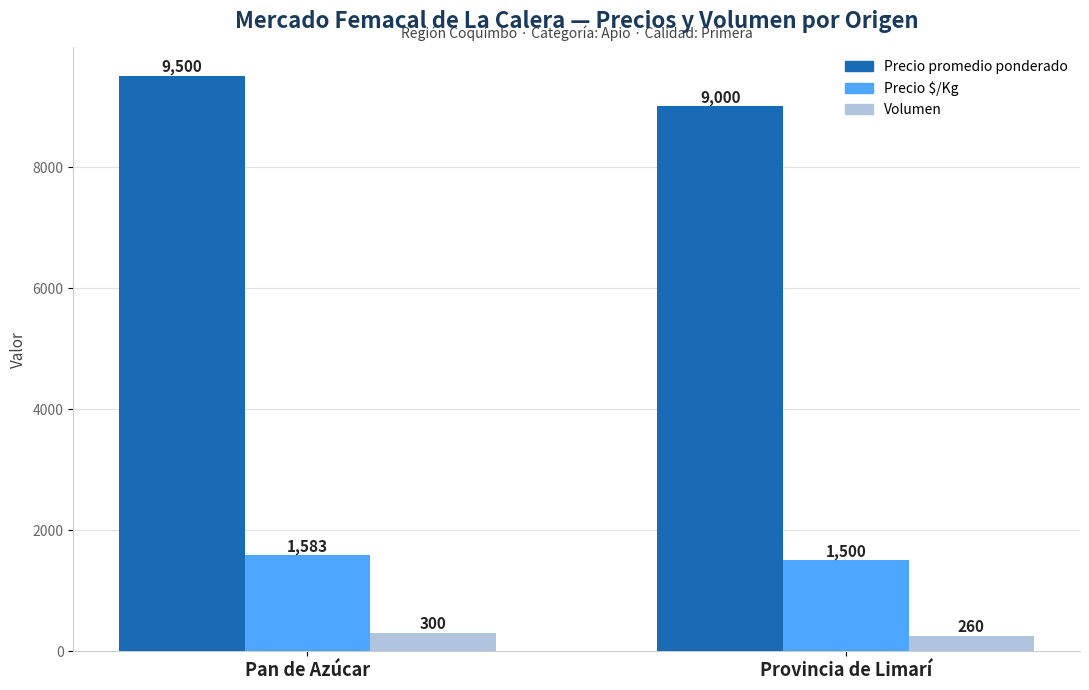

List the series in order of their peak value, lowest first.

Volumen, Precio $/Kg, Precio promedio ponderado